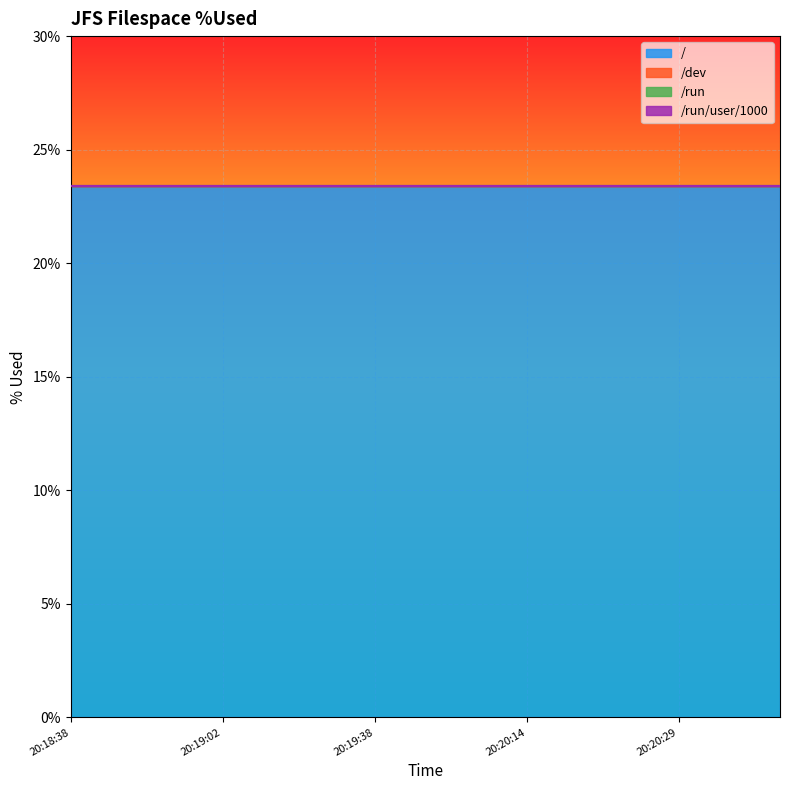

Is it true that / equals 23.4 at 20:20:32?

True